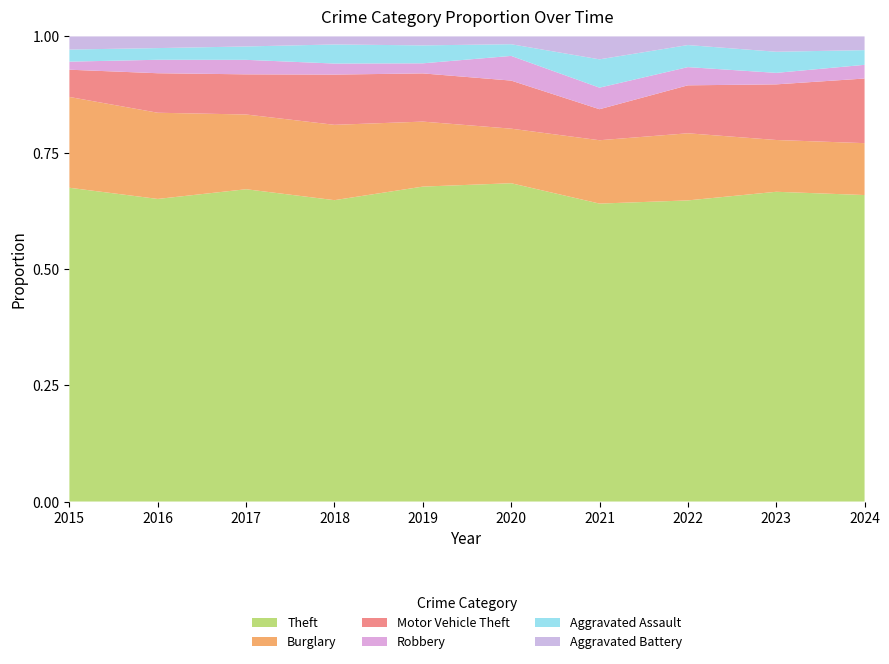

Reading left to right, transcribe all the data shown in this chart.

Theft: 311	337	280	300	281	245	221	314	323	313
Burglary: 90	96	67	75	58	42	47	70	54	53
Motor Vehicle Theft: 27	44	36	50	43	37	23	50	58	66
Robbery: 8	15	13	11	9	19	16	19	12	14
Aggravated Assault: 12	13	12	19	16	9	21	23	22	15
Aggravated Battery: 13	13	9	8	8	6	17	9	16	14